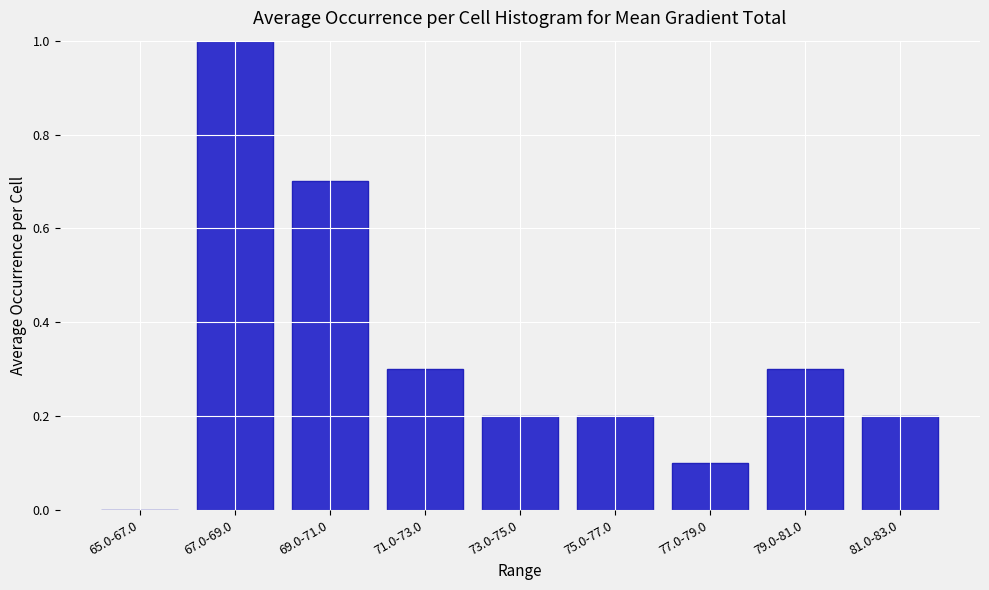

Reading right to left, what are all the values shown in this chart?

81.0-83.0=0.2	79.0-81.0=0.3	77.0-79.0=0.1	75.0-77.0=0.2	73.0-75.0=0.2	71.0-73.0=0.3	69.0-71.0=0.7	67.0-69.0=1.0	65.0-67.0=0.0